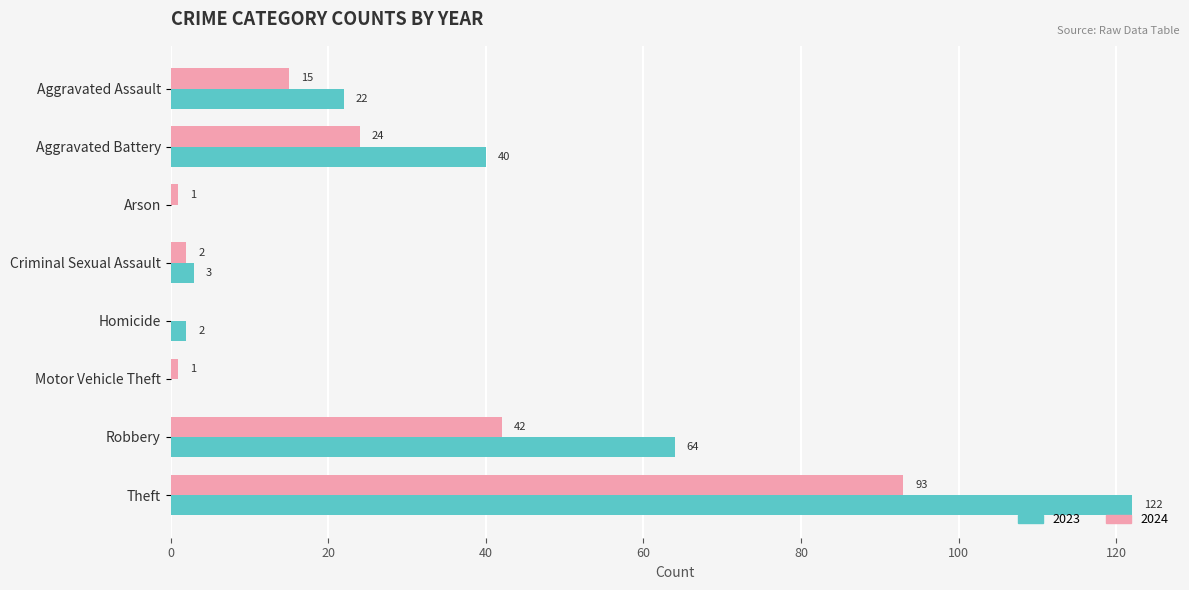

What are all the series names shown in the legend?

2023, 2024